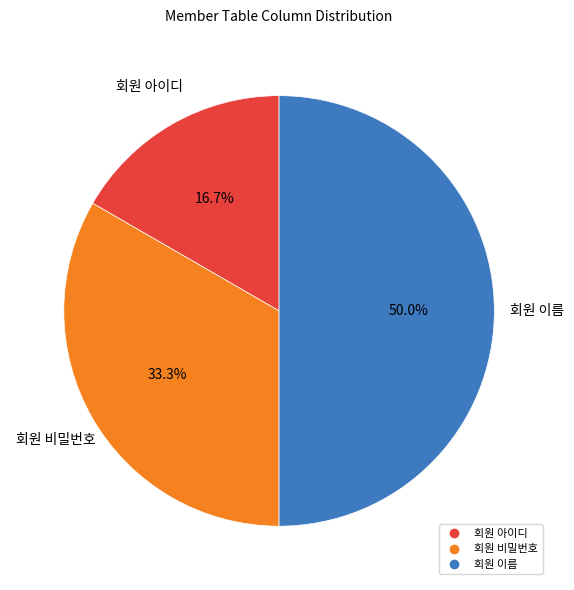

What percentage is NOT represented by 회원 아이디?

83.3%